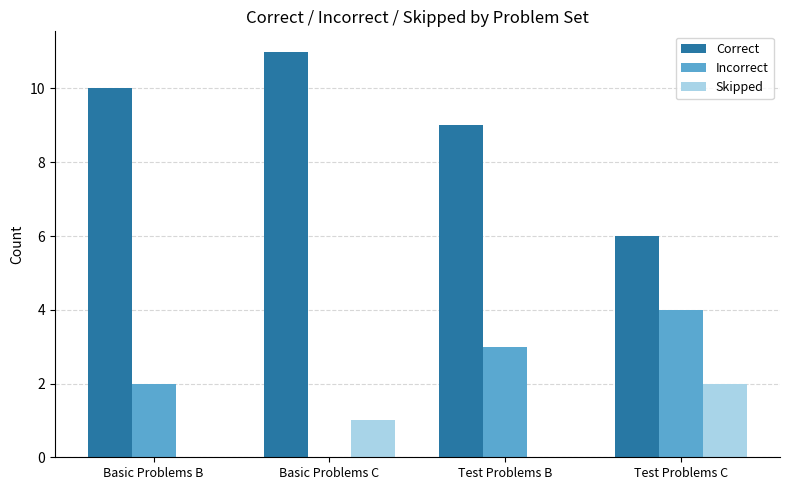

Reading left to right, extract all data points from this chart.

Correct: Basic Problems B=10	Basic Problems C=11	Test Problems B=9	Test Problems C=6
Incorrect: Basic Problems B=2	Basic Problems C=0	Test Problems B=3	Test Problems C=4
Skipped: Basic Problems B=0	Basic Problems C=1	Test Problems B=0	Test Problems C=2